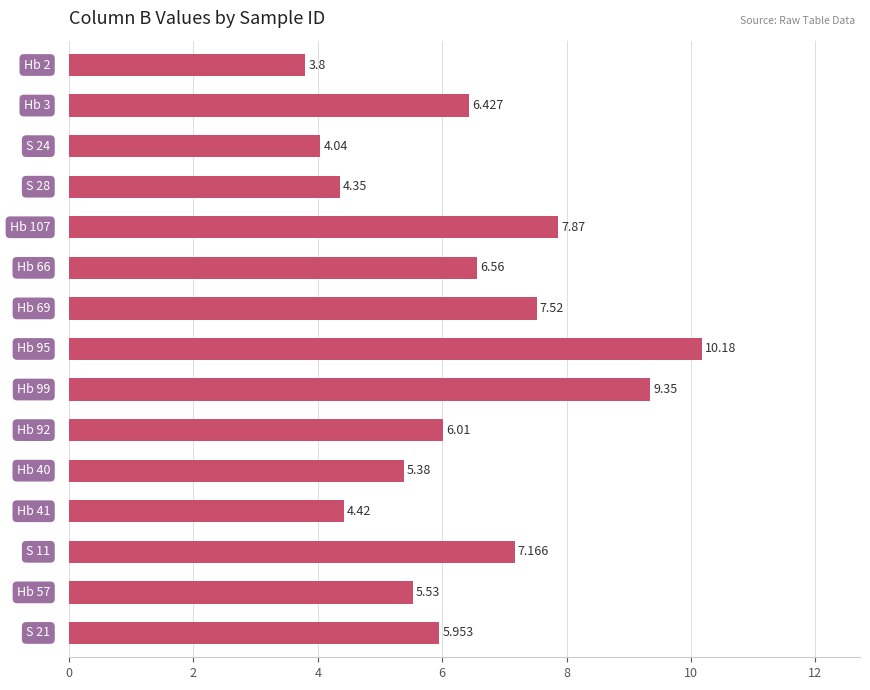

What is the greatest value displayed?

10.2